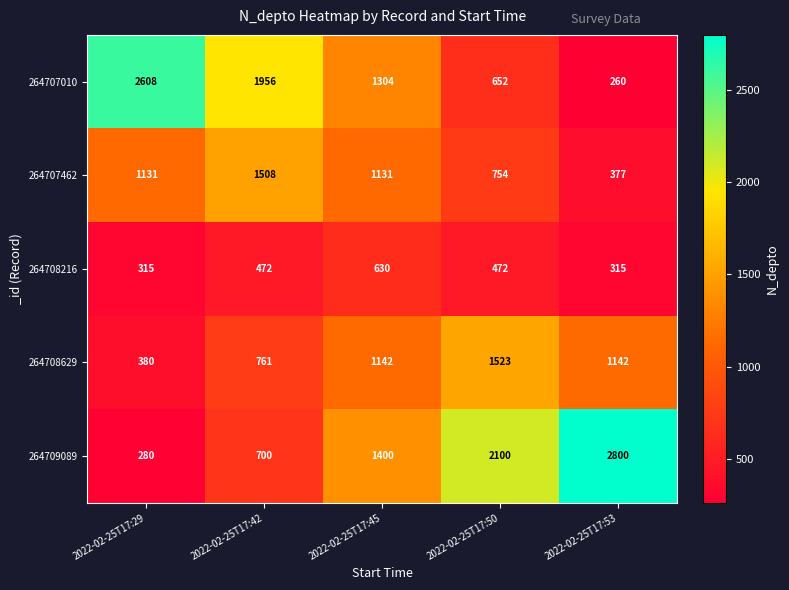

Which category has the lowest value across all series?

2022-02-25T17:53